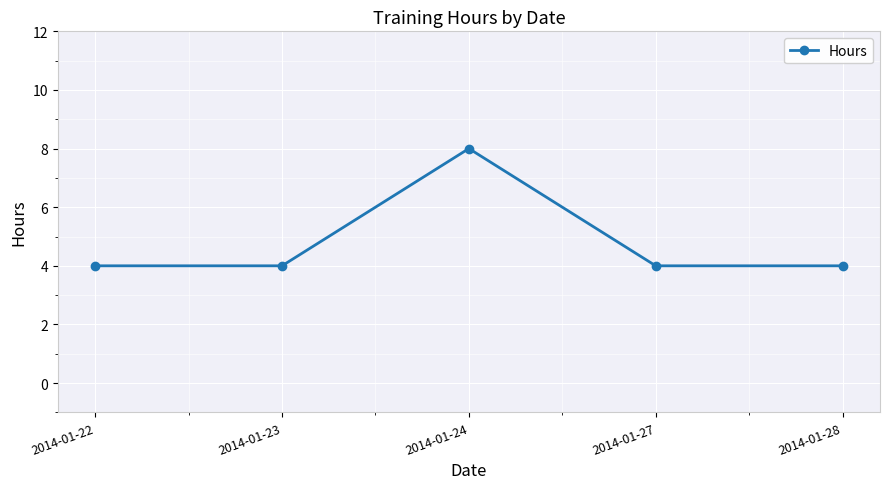

The chart shows a value of 4 at 2014-01-22. True or false?

True